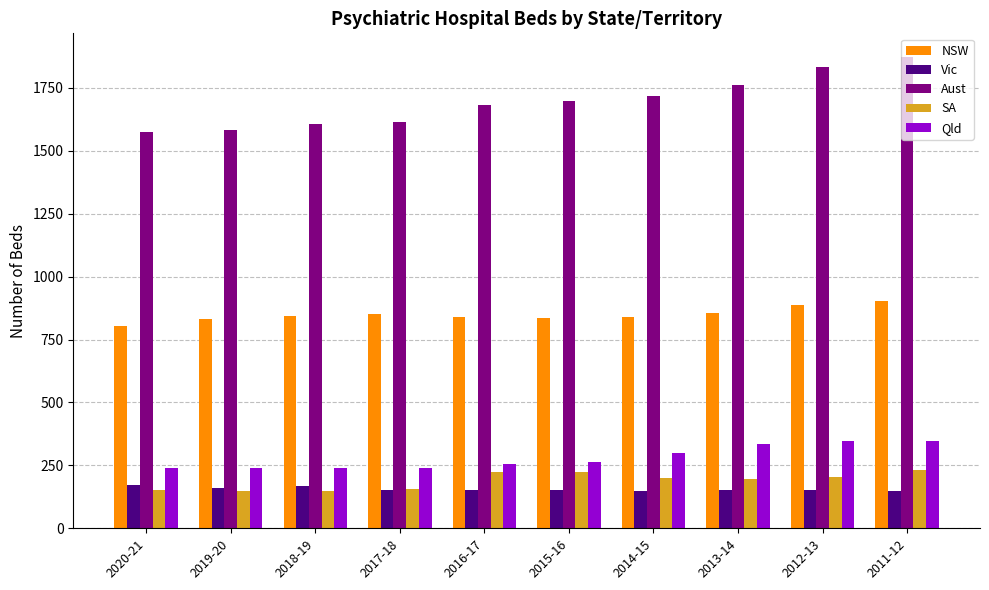

List the series in order of their peak value, highest first.

Aust, NSW, Qld, SA, Vic